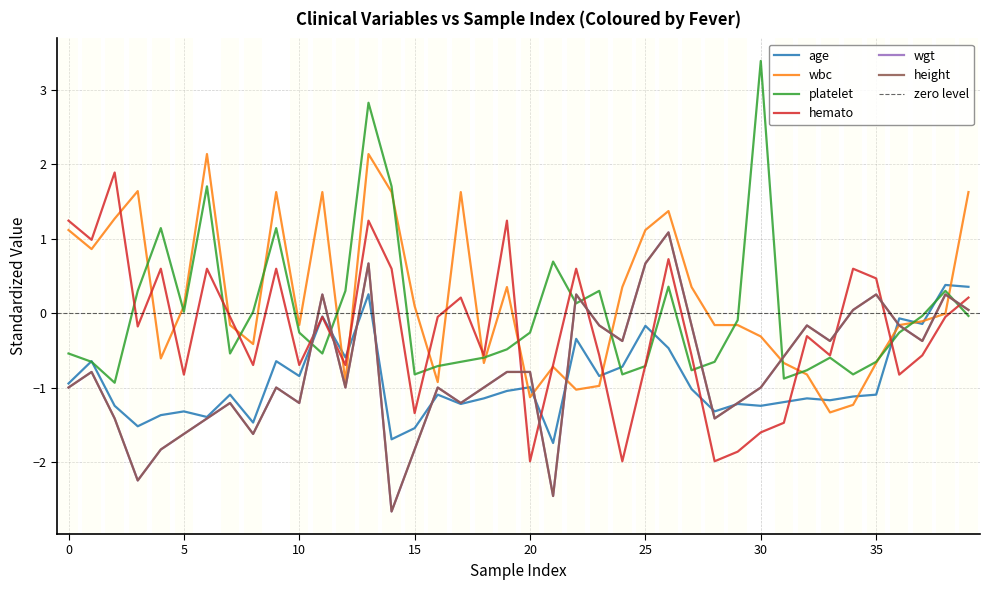

Which label corresponds to the largest value in the chart?

30